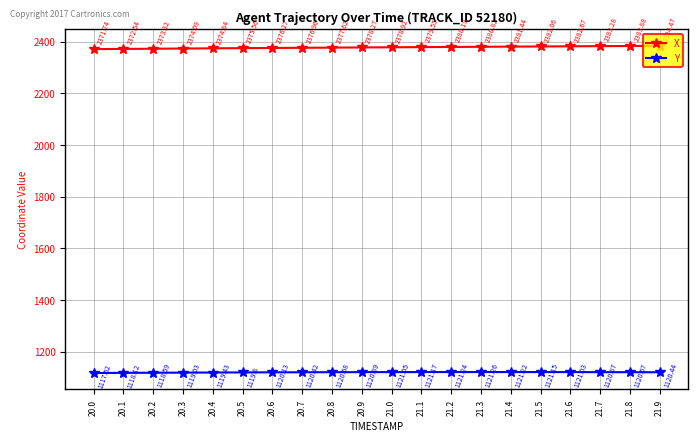

How many values in the Y series exceed 1120?

14